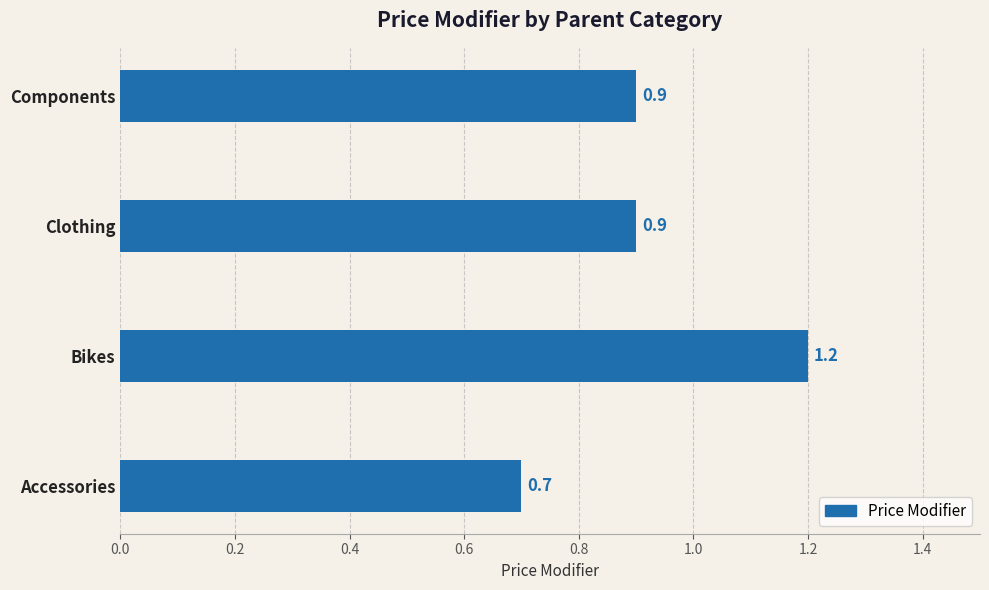

The chart shows a value of 0.9 at Clothing. True or false?

True